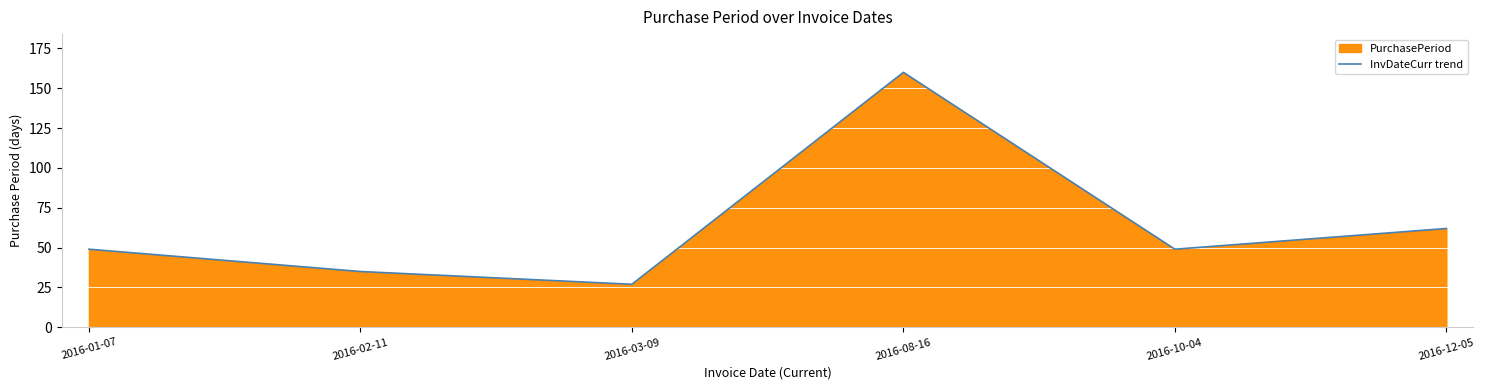

The chart shows a value of 270 at 2016-08-16. True or false?

False